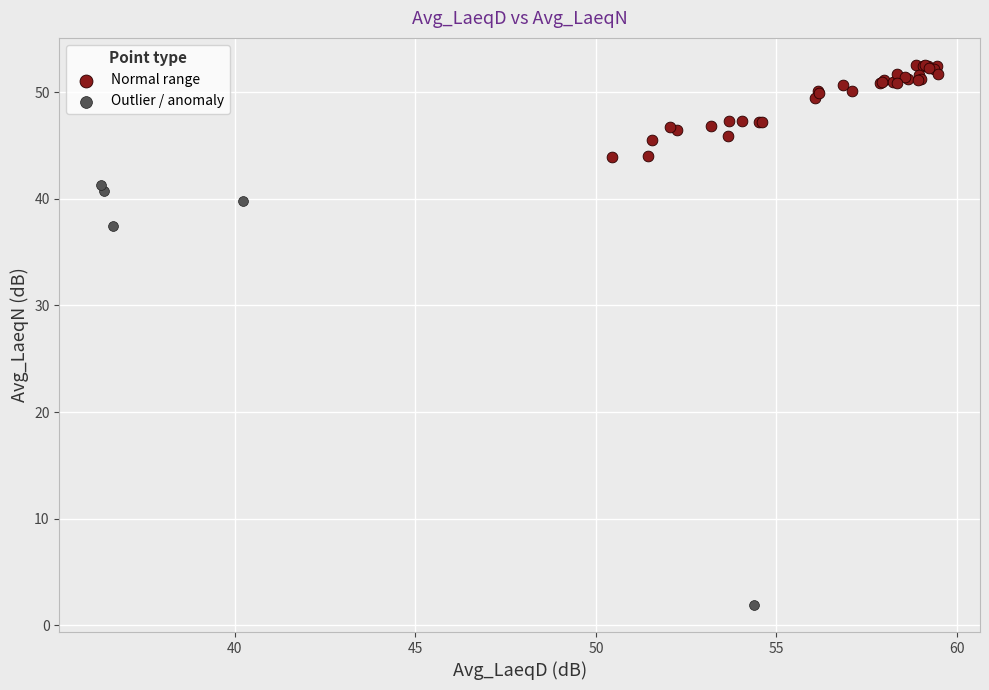

What are all the series names shown in the legend?

Normal range, Outlier / anomaly